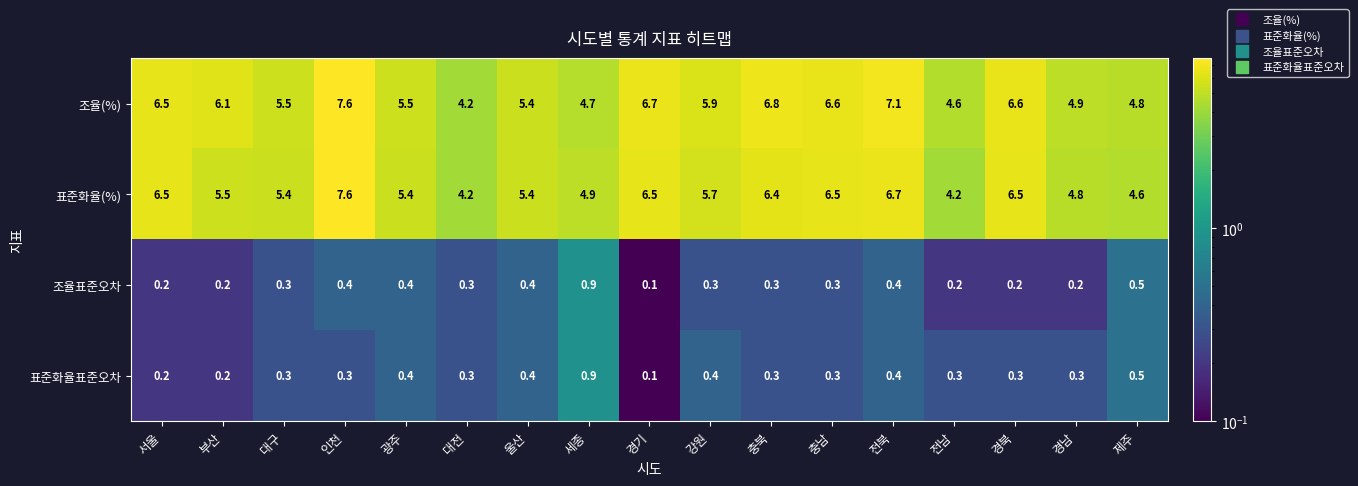

True or false: 표준화율(%) has a value of 4.2 at 대전.

True